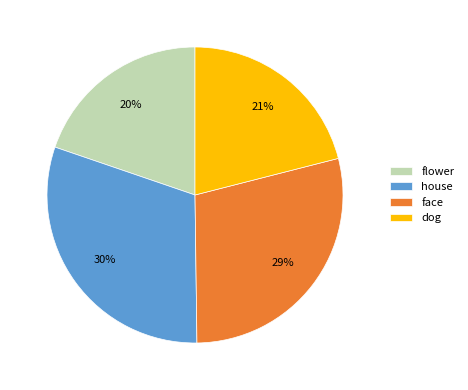

Is the sum of house and dog greater than half?

Yes